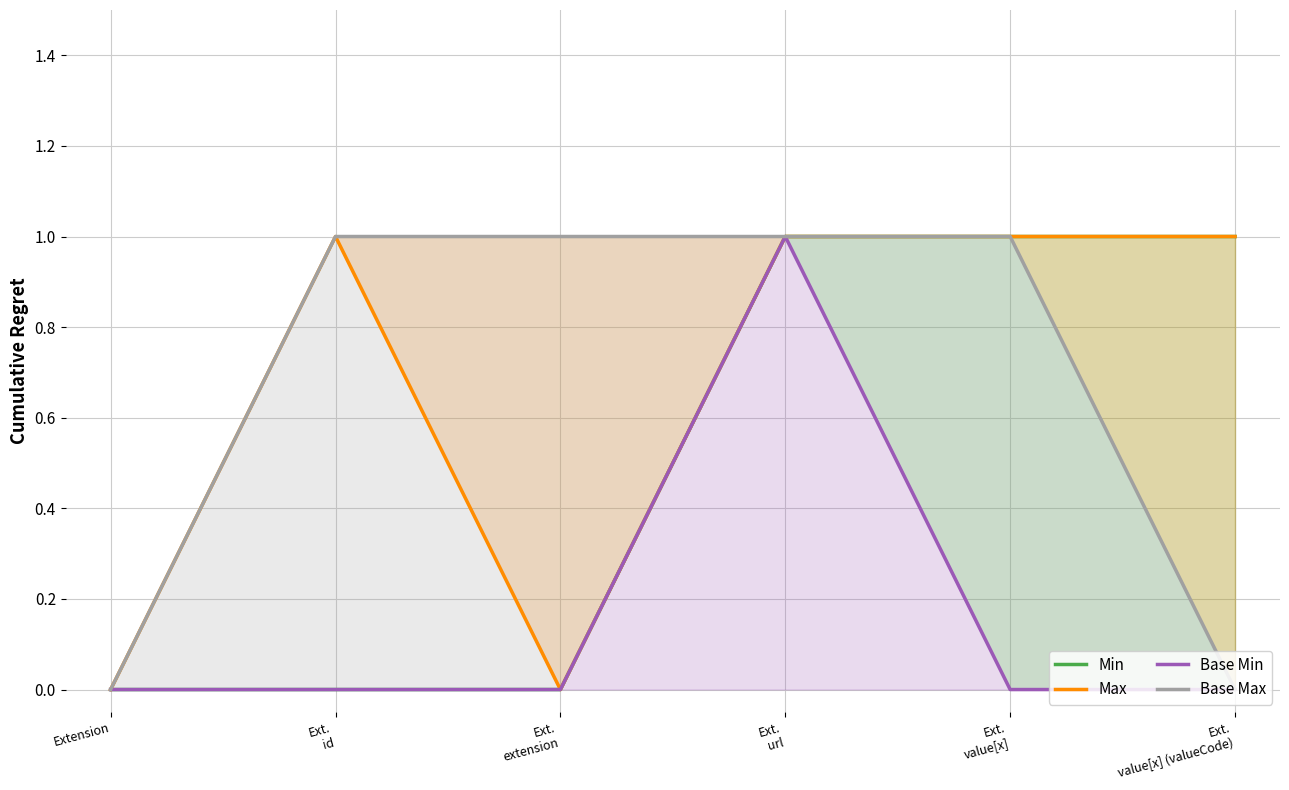

Reading left to right, transcribe all the data shown in this chart.

Min: 0	0	0	1	1	1
Max: 0	1	0	1	1	1
Base Min: 0	0	0	1	0	0
Base Max: 0	1	1	1	1	0